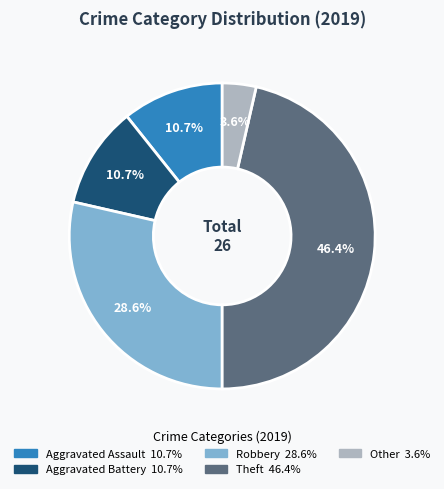

Is the sum of Aggravated Battery and Other greater than half?

No